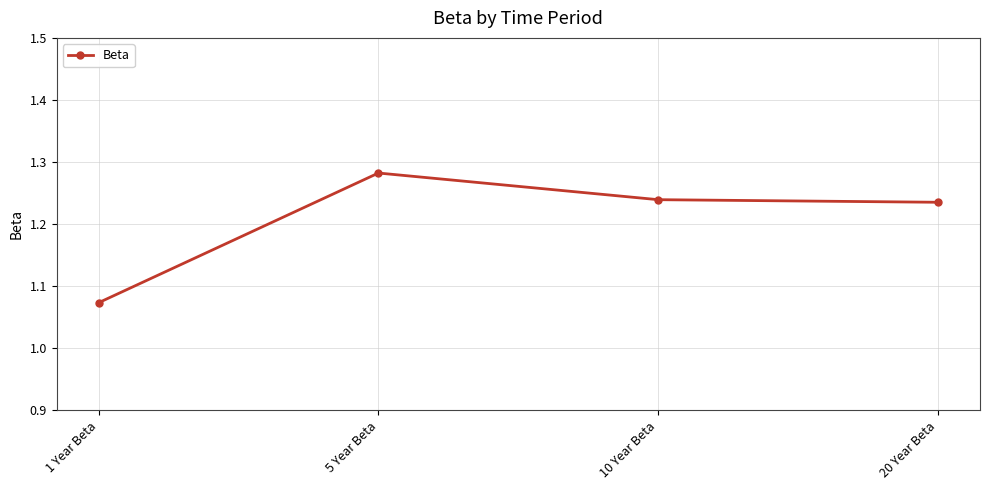

What is the ratio of the value at 20 Year Beta to the value at 5 Year Beta?

1.0